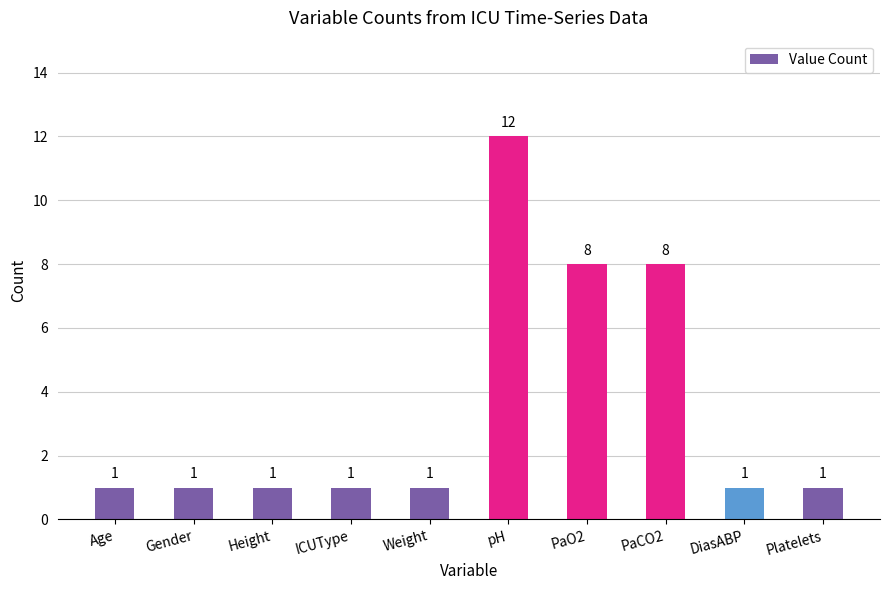

Reading right to left, extract all data points from this chart.

Platelets=1	DiasABP=1	PaCO2=8	PaO2=8	pH=12	Weight=1	ICUType=1	Height=1	Gender=1	Age=1